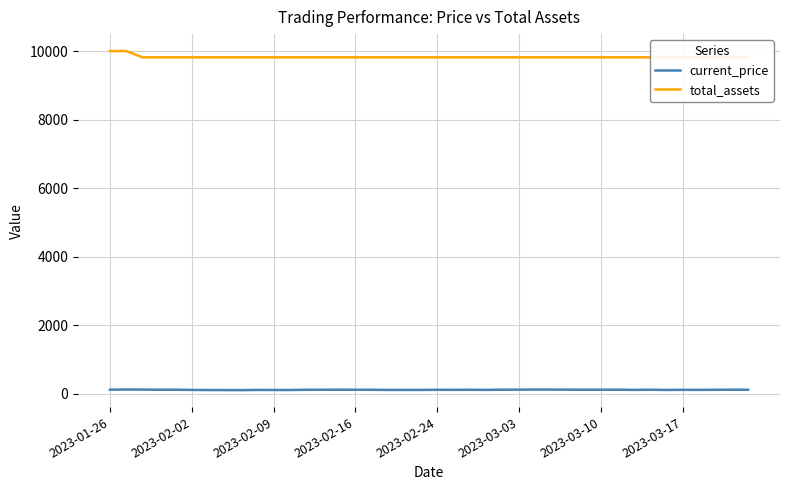

What are all the series names shown in the legend?

current_price, total_assets